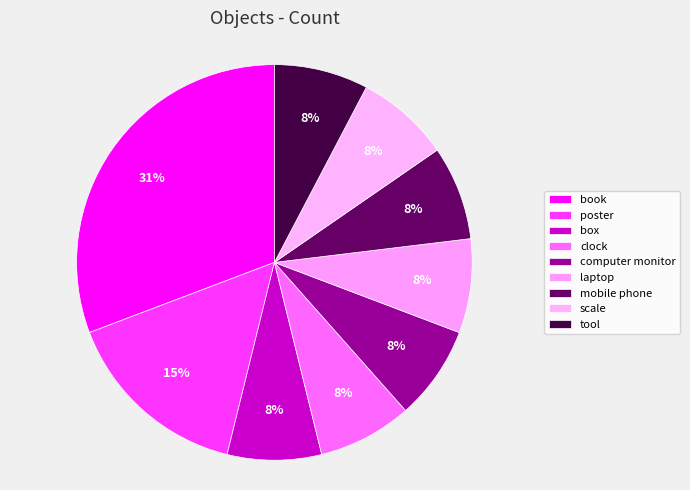

How many segments does this pie chart have?

9